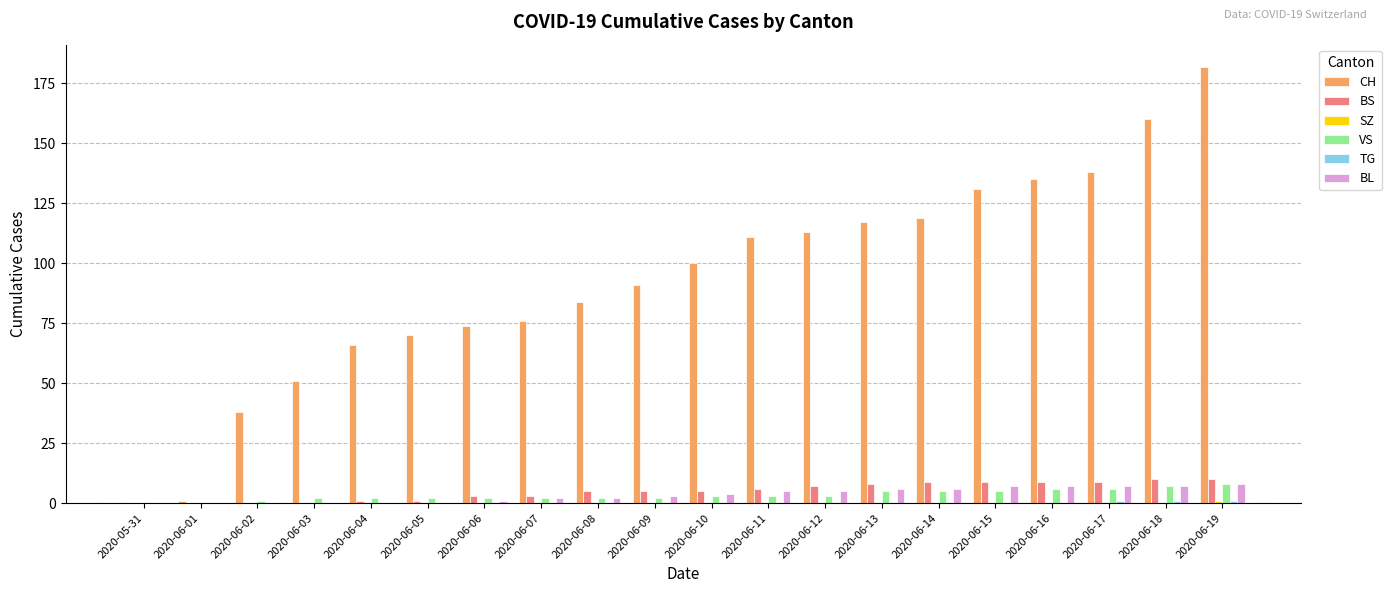

True or false: BL has a value of 5 at 2020-06-12.

True